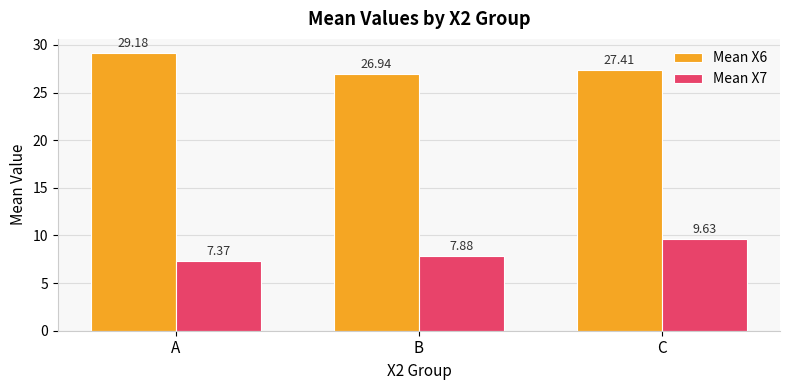

What is the sum of the Mean X6 values at A and B?

56.1